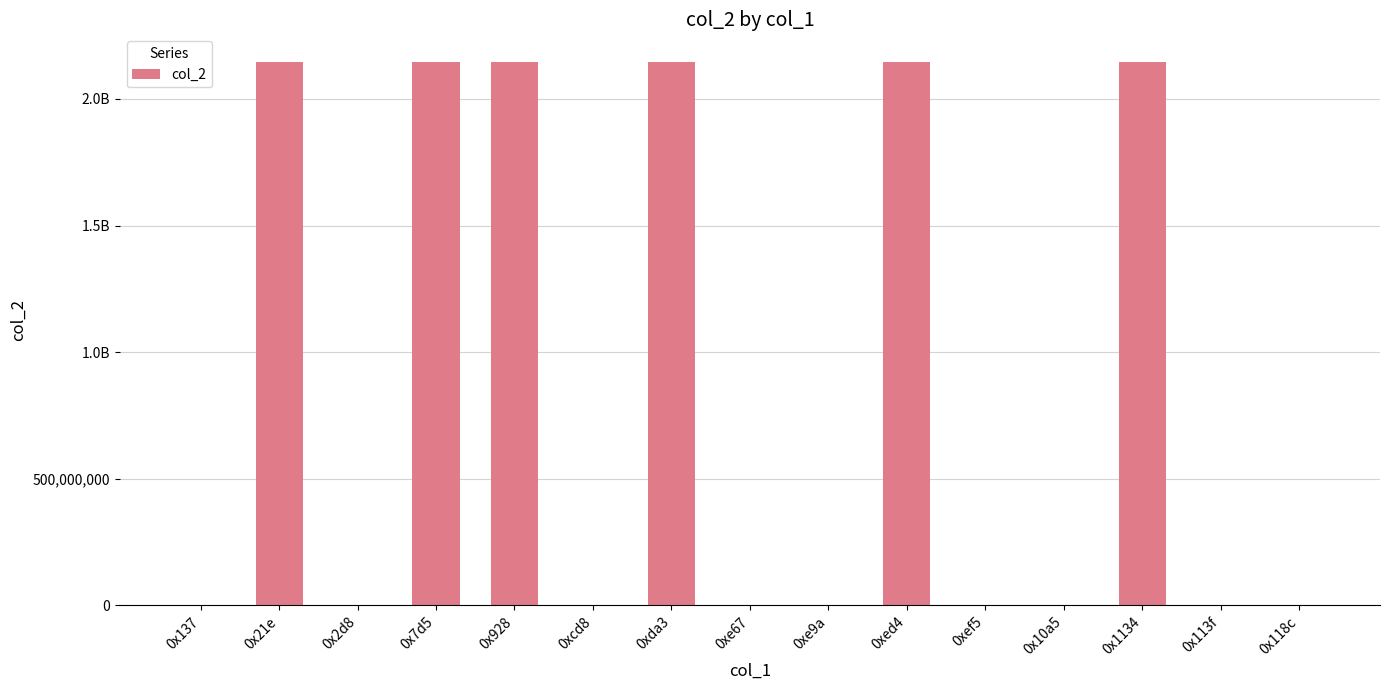

How many values are below 3551280?

7